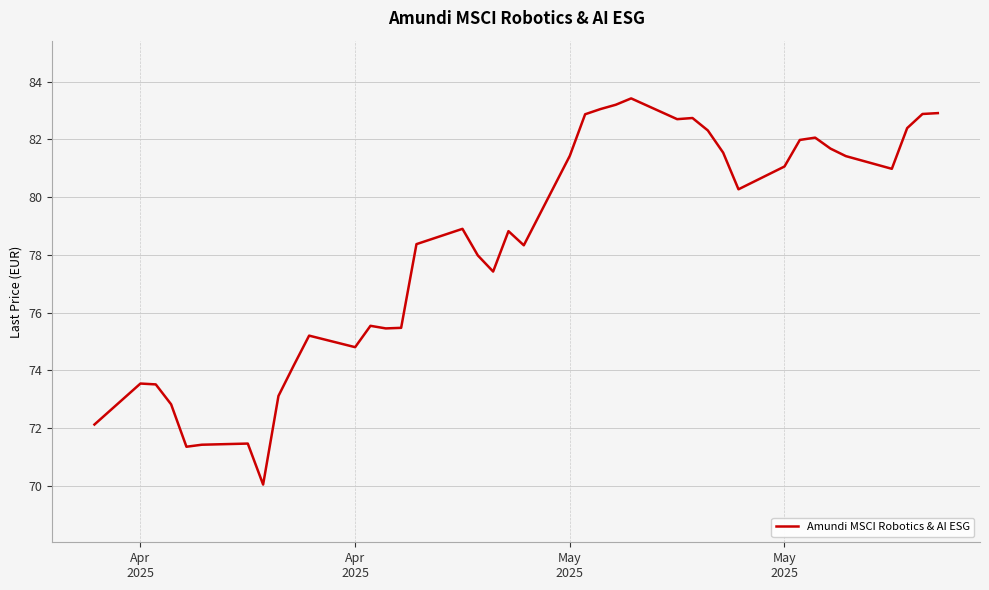

Is this an area chart (filled region under the line)?

No